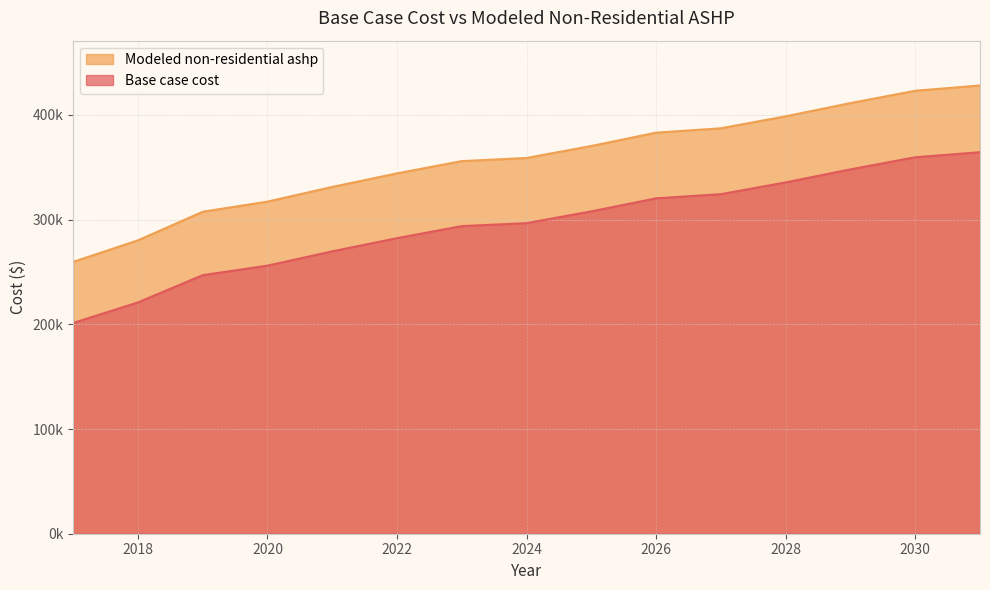

How many data points in Modeled non-residential ashp are less than 358792?

7